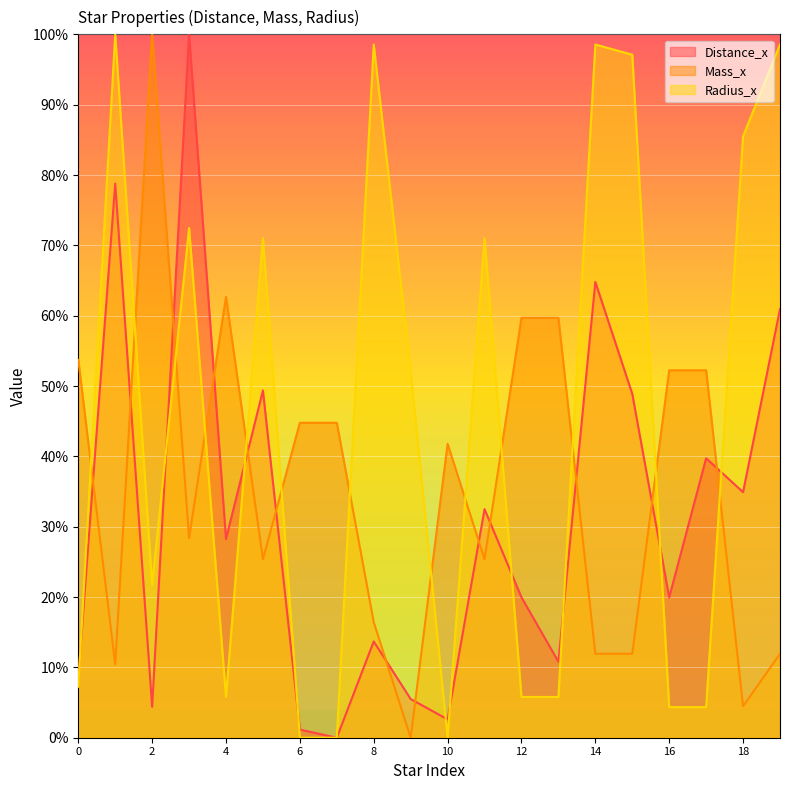

Where is Mass_x nearest to the value 0?

9